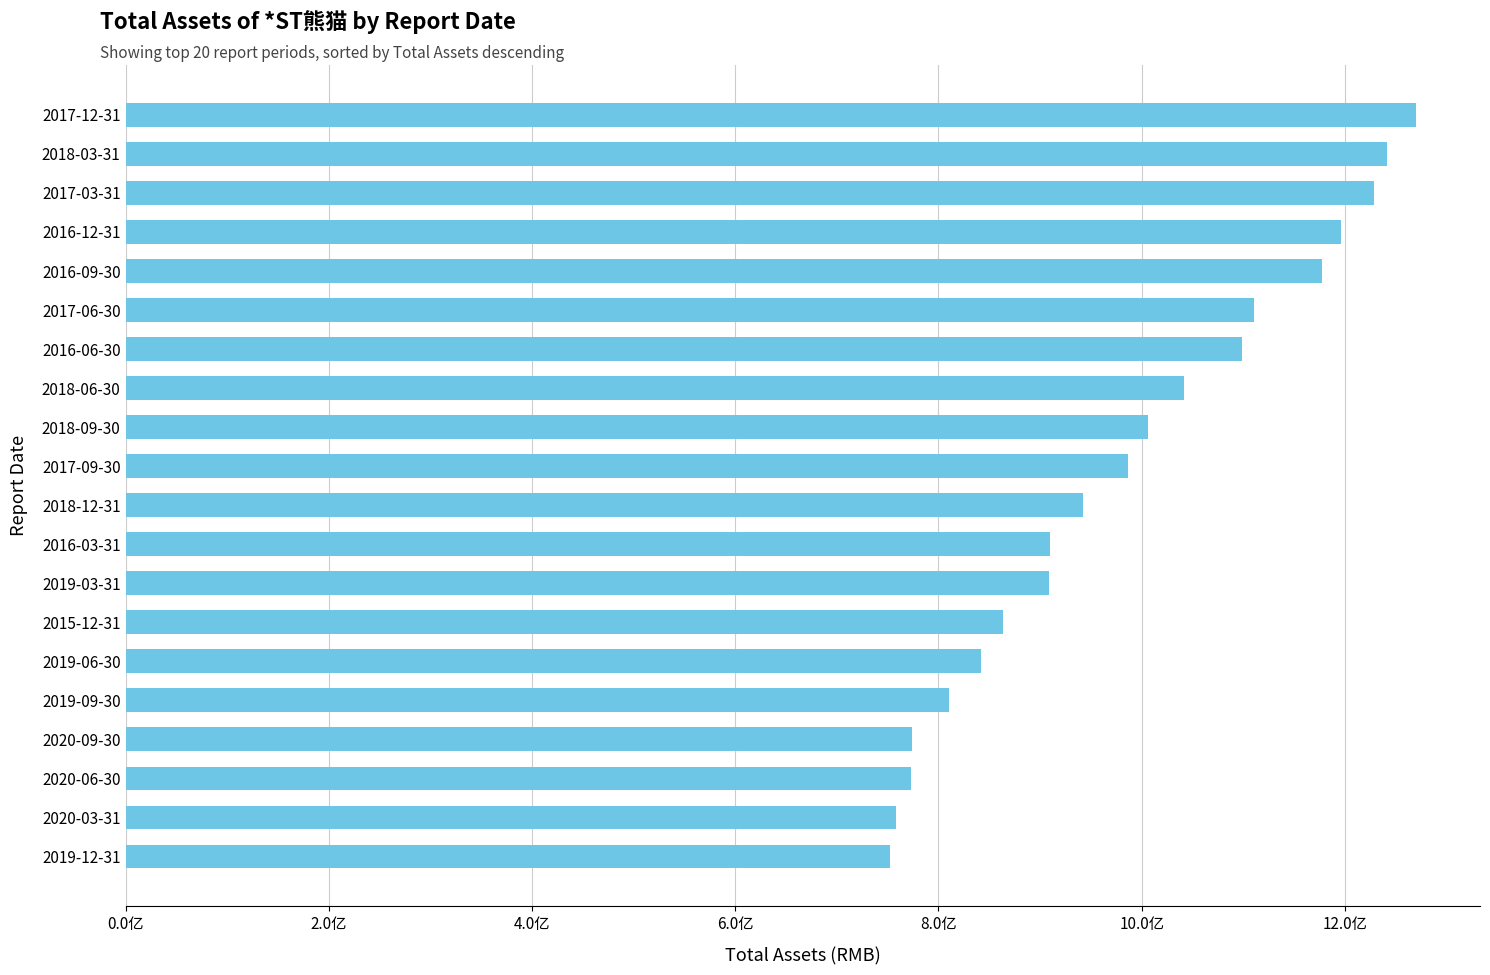

Are the bars horizontal?

Yes